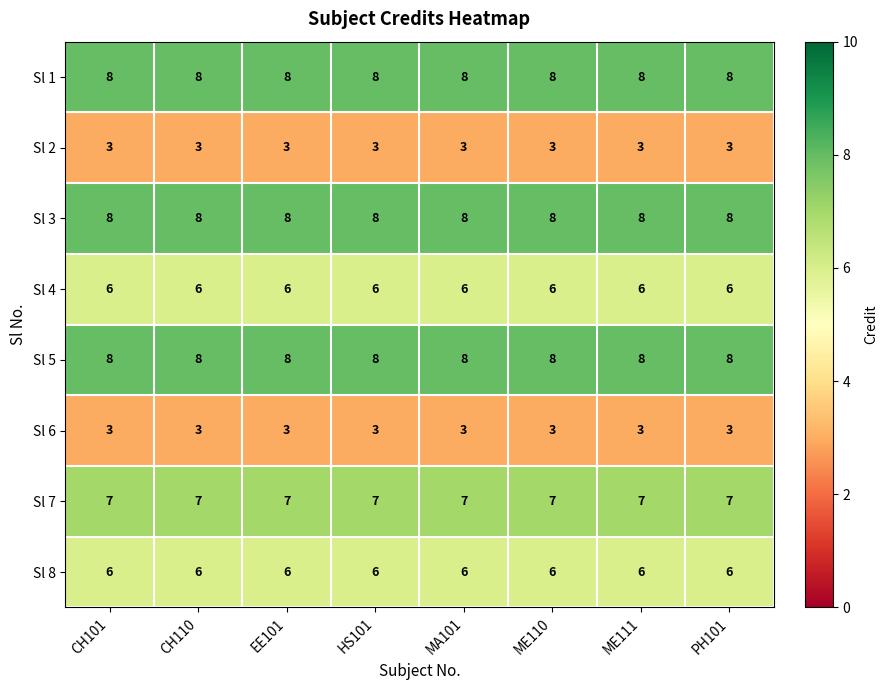

What is the approximate value of Sl 4 at PH101?

6